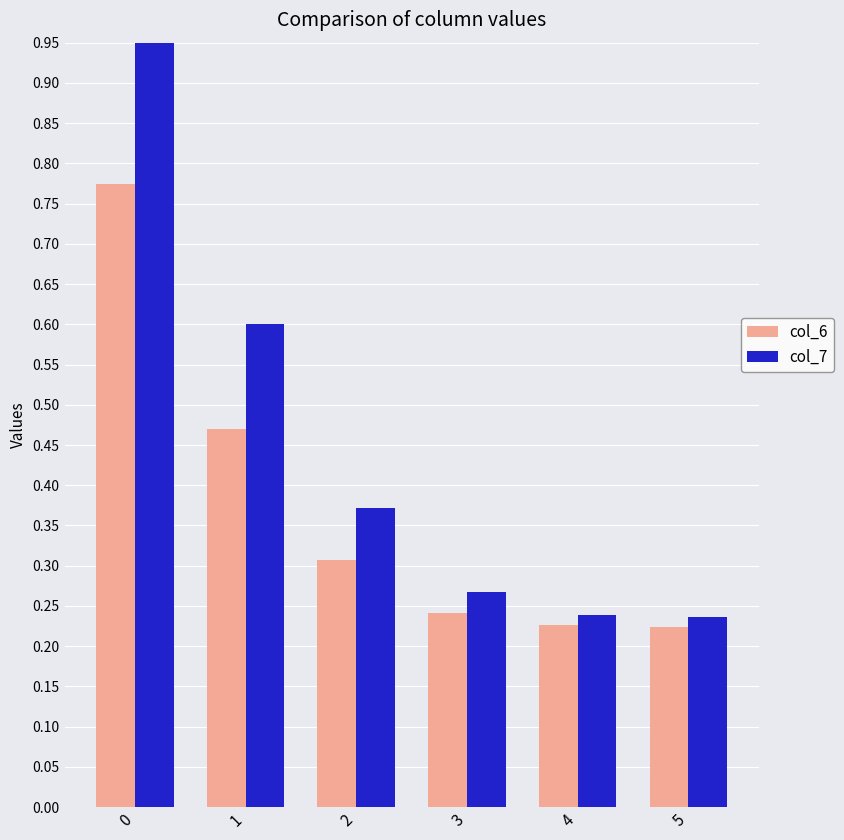

Reading right to left, extract all data points from this chart.

col_6: 5=0.2	4=0.2	3=0.2	2=0.3	1=0.5	0=0.8
col_7: 5=0.2	4=0.2	3=0.3	2=0.4	1=0.6	0=1.0